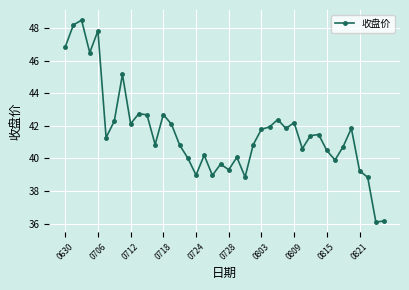

What is the minimum value shown in the chart?

36.1